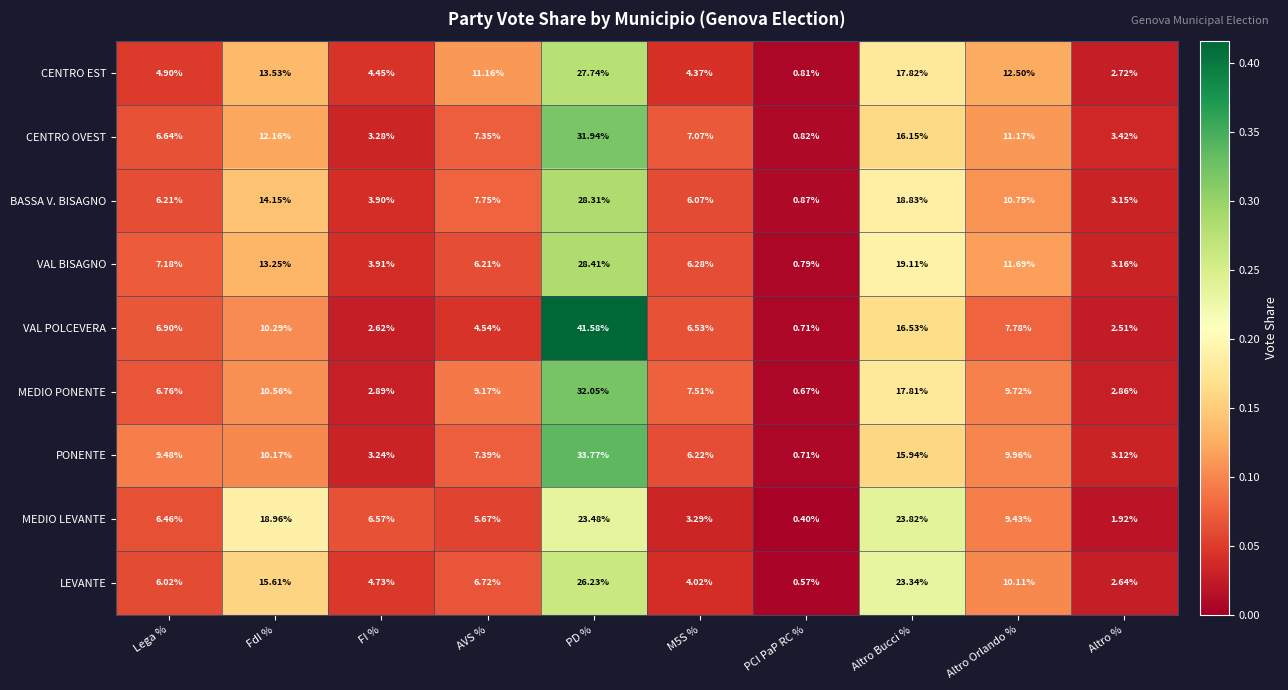

Where is MEDIO LEVANTE nearest to the value 12?

Altro Orlando %